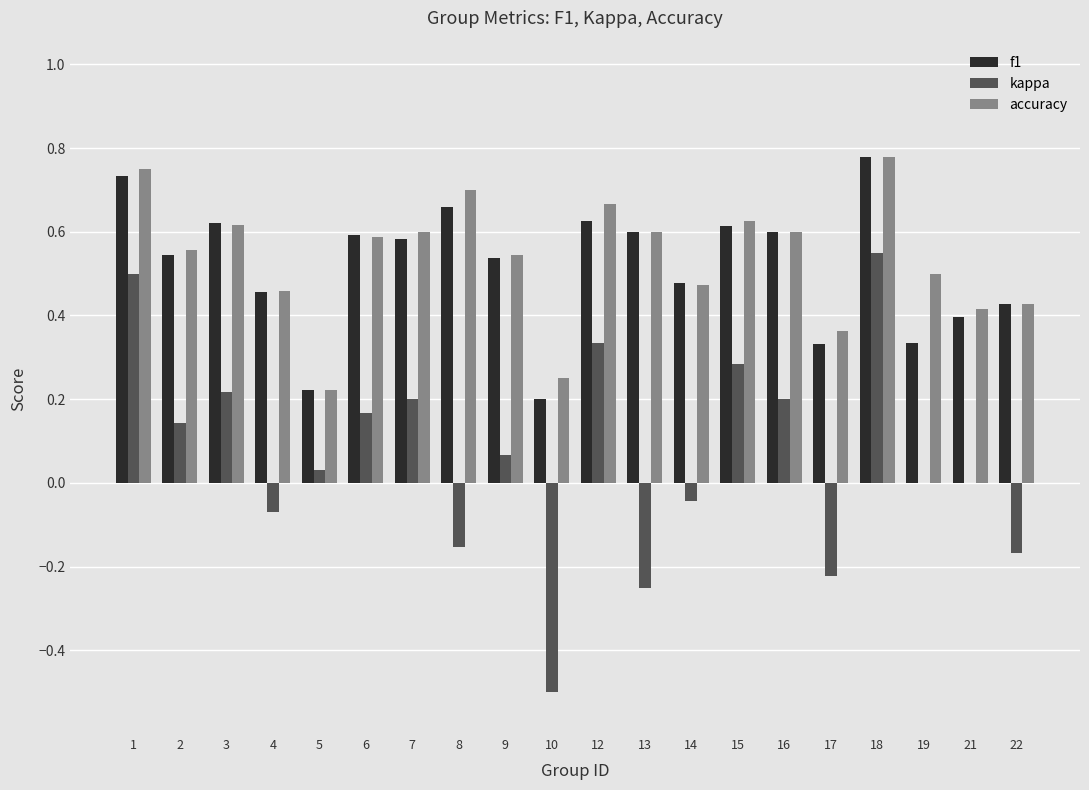

Between 17 and 18, which series saw the biggest shift?

kappa